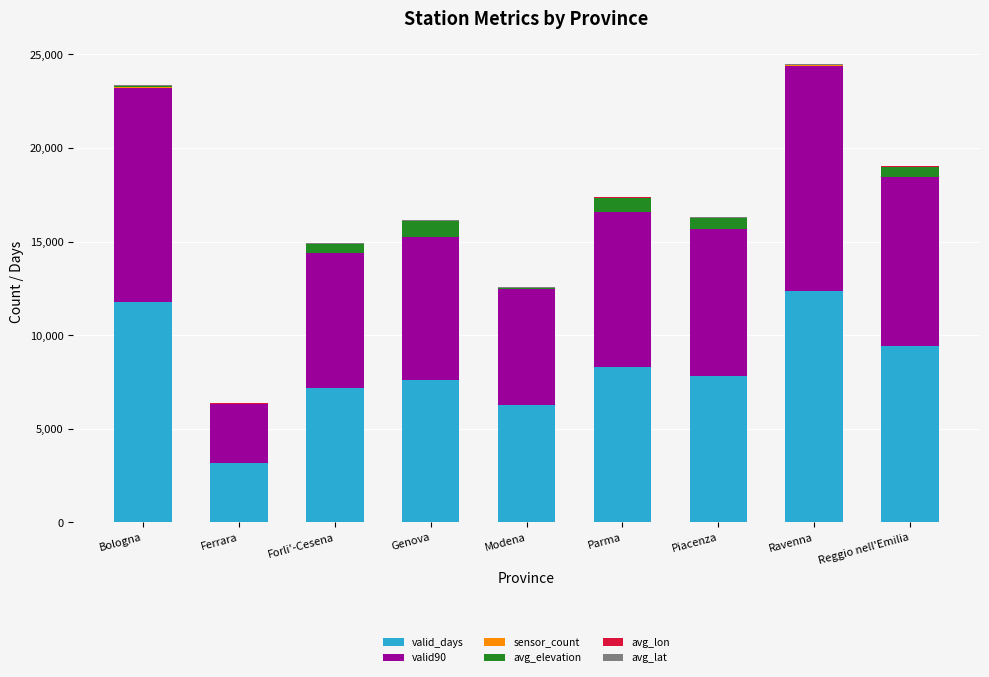

What is the highest value of the valid_days series?

12387